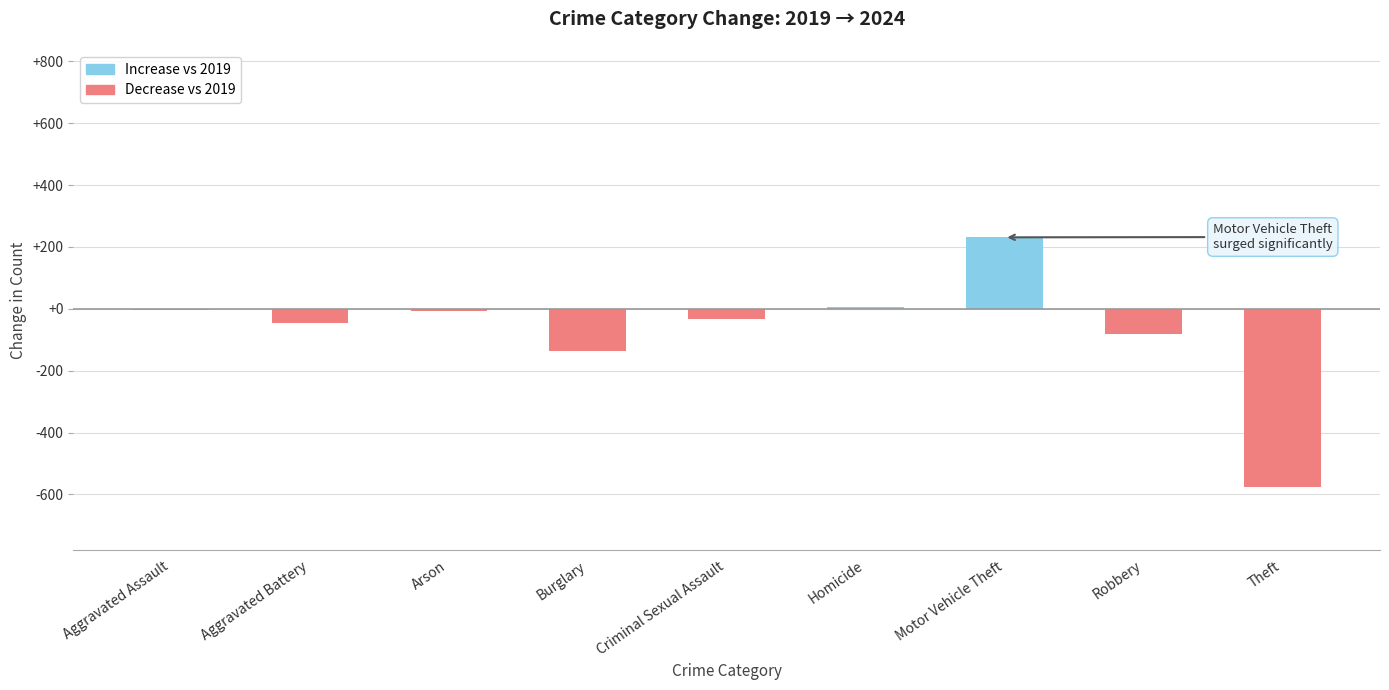

What is the change in value from Criminal Sexual Assault to Homicide?

+37